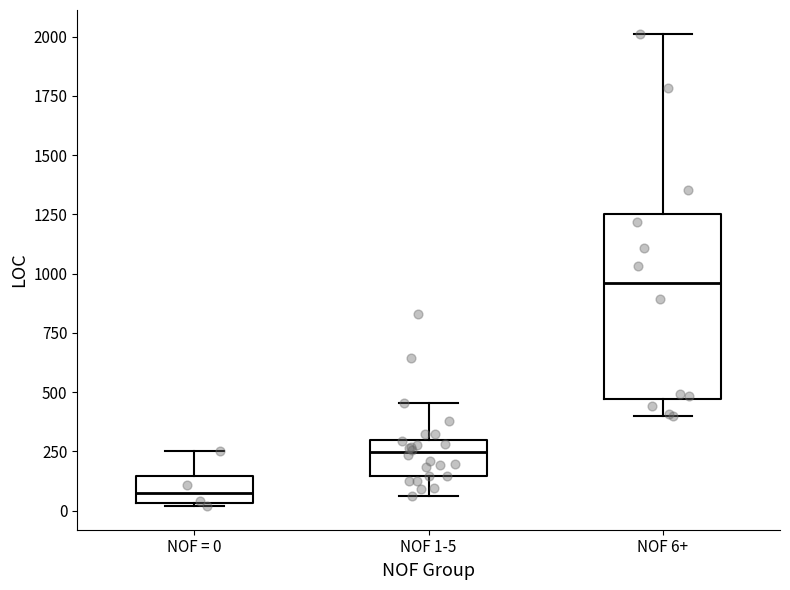

Comparing the boxes themselves (not the whiskers), which one is the tallest?

NOF 6+